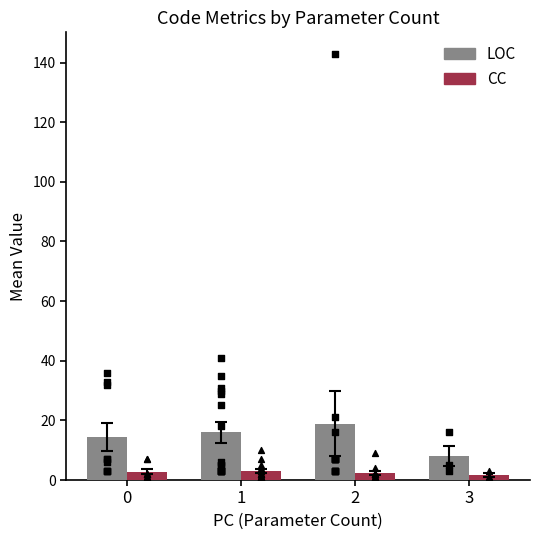

At how many categories does at least one series exceed 15?

2